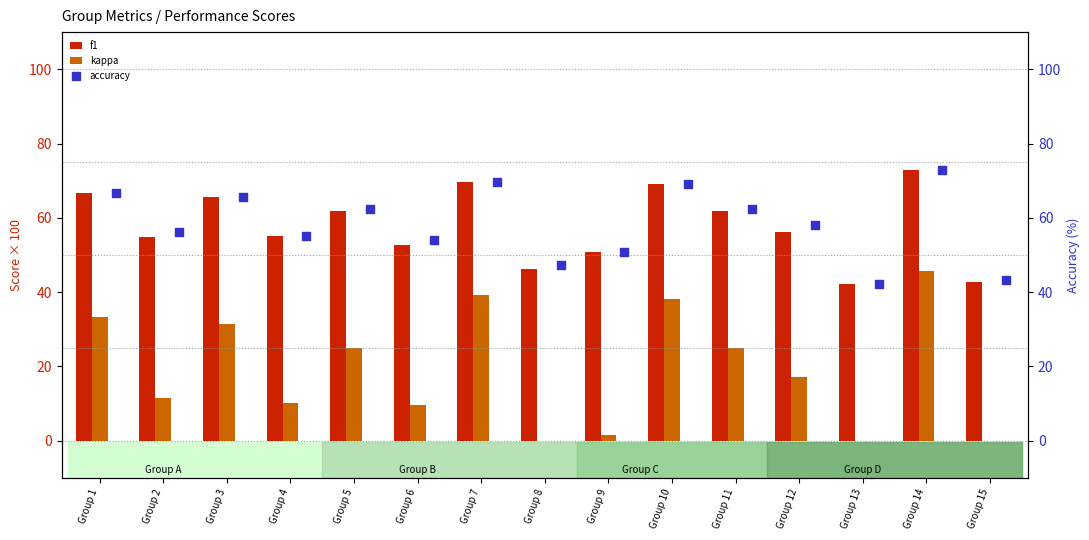

Which series has the widest spread of Y values?

kappa